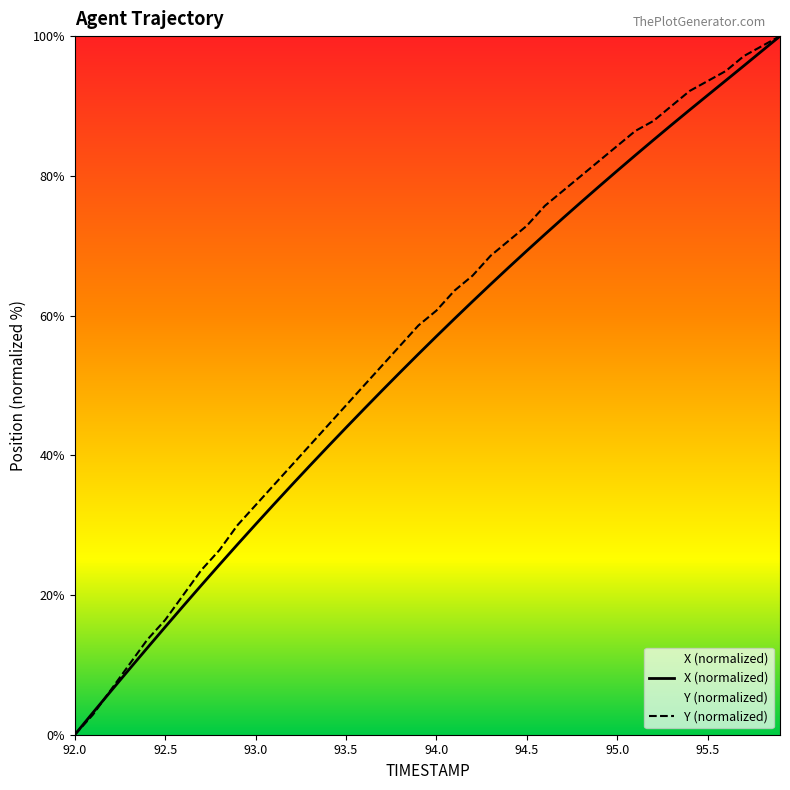

Rank the categories by X value from highest to lowest.

95.9, 95.8, 95.7, 95.6, 95.5, 95.4, 95.3, 95.2, 95.1, 95.0, 94.9, 94.8, 94.7, 94.6, 94.5, 94.4, 94.3, 94.2, 94.1, 94.0, 93.9, 93.8, 93.7, 93.6, 93.5, 93.4, 93.3, 93.2, 93.1, 93.0, 92.9, 92.8, 92.7, 92.6, 92.5, 92.4, 92.3, 92.2, 92.1, 92.0